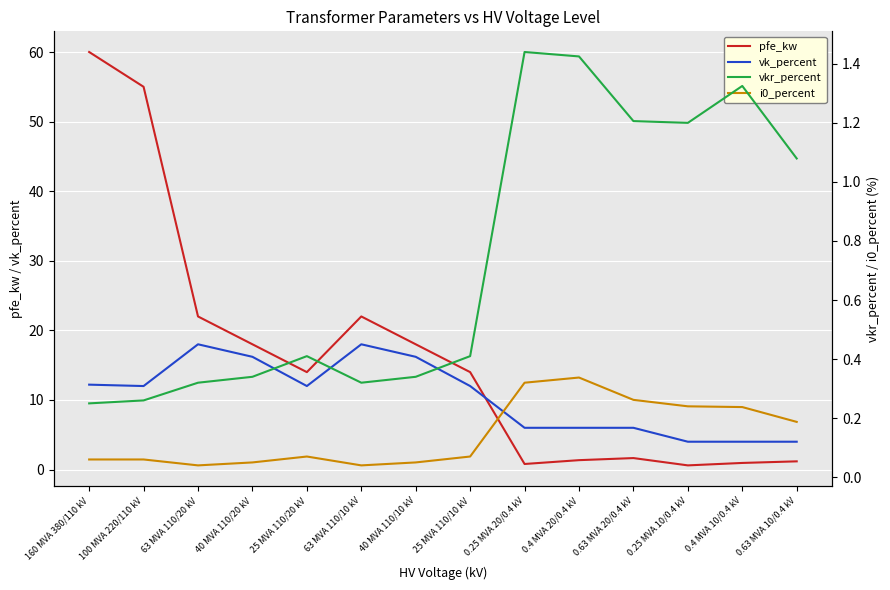

What is the sum of all i0_percent values?

2.0